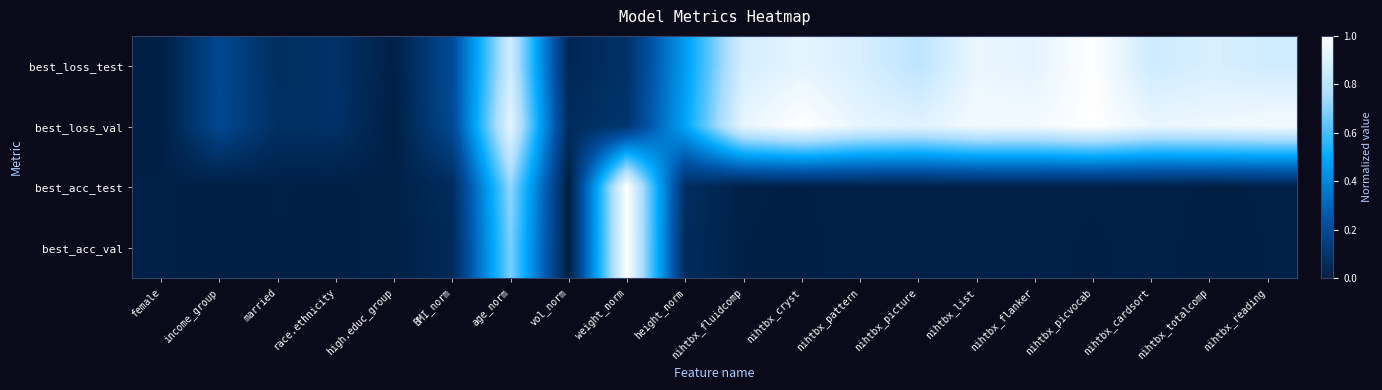

Reading right to left, transcribe all the data shown in this chart.

best_loss_test: nihtbx_reading=0.9	nihtbx_totalcomp=0.9	nihtbx_cardsort=0.9	nihtbx_picvocab=1.0	nihtbx_flanker=0.9	nihtbx_list=0.9	nihtbx_picture=0.8	nihtbx_pattern=0.9	nihtbx_cryst=0.9	nihtbx_fluidcomp=0.9	height_norm=0.5	weight_norm=0.1	vol_norm=0.0	age_norm=0.9	BMI_norm=0.2	high.educ_group=0.0	race.ethnicity=0.1	married=0.1	income_group=0.2	female=0.0
best_loss_val: nihtbx_reading=1.0	nihtbx_totalcomp=0.9	nihtbx_cardsort=0.9	nihtbx_picvocab=1.0	nihtbx_flanker=1.0	nihtbx_list=1.0	nihtbx_picture=0.9	nihtbx_pattern=0.9	nihtbx_cryst=1.0	nihtbx_fluidcomp=0.9	height_norm=0.5	weight_norm=0.1	vol_norm=0.1	age_norm=0.9	BMI_norm=0.2	high.educ_group=0.0	race.ethnicity=0.1	married=0.1	income_group=0.2	female=0.0
best_acc_test: nihtbx_reading=0.0	nihtbx_totalcomp=0.0	nihtbx_cardsort=0.0	nihtbx_picvocab=0.0	nihtbx_flanker=0.0	nihtbx_list=0.0	nihtbx_picture=0.0	nihtbx_pattern=0.0	nihtbx_cryst=0.0	nihtbx_fluidcomp=0.0	height_norm=0.1	weight_norm=1.0	vol_norm=0.0	age_norm=0.7	BMI_norm=0.1	high.educ_group=0.0	race.ethnicity=0.0	married=0.0	income_group=0.0	female=0.0
best_acc_val: nihtbx_reading=0.0	nihtbx_totalcomp=0.0	nihtbx_cardsort=0.0	nihtbx_picvocab=0.0	nihtbx_flanker=0.0	nihtbx_list=0.0	nihtbx_picture=0.0	nihtbx_pattern=0.0	nihtbx_cryst=0.0	nihtbx_fluidcomp=0.0	height_norm=0.1	weight_norm=1.0	vol_norm=0.0	age_norm=0.7	BMI_norm=0.1	high.educ_group=0.0	race.ethnicity=0.0	married=0.0	income_group=0.0	female=0.0